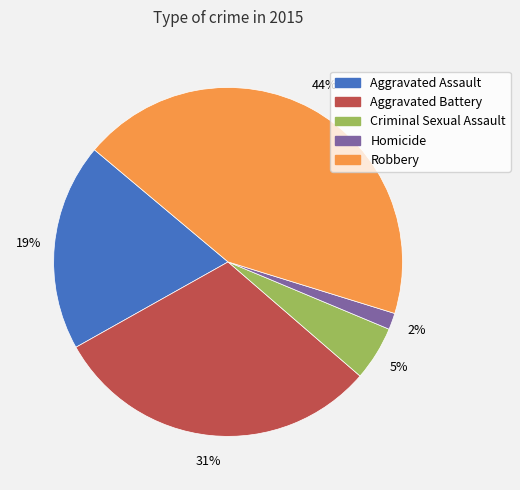

To the nearest percent, what is the average slice percentage?

20%